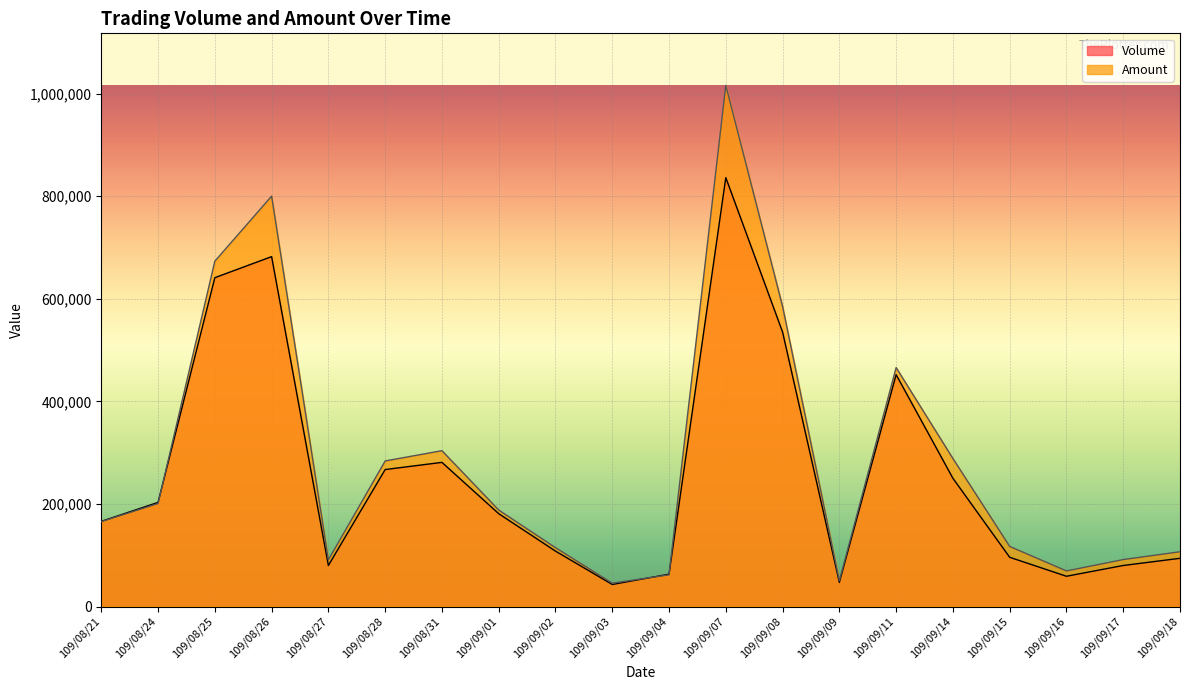

Does the chart display data point markers on the line(s)?

No